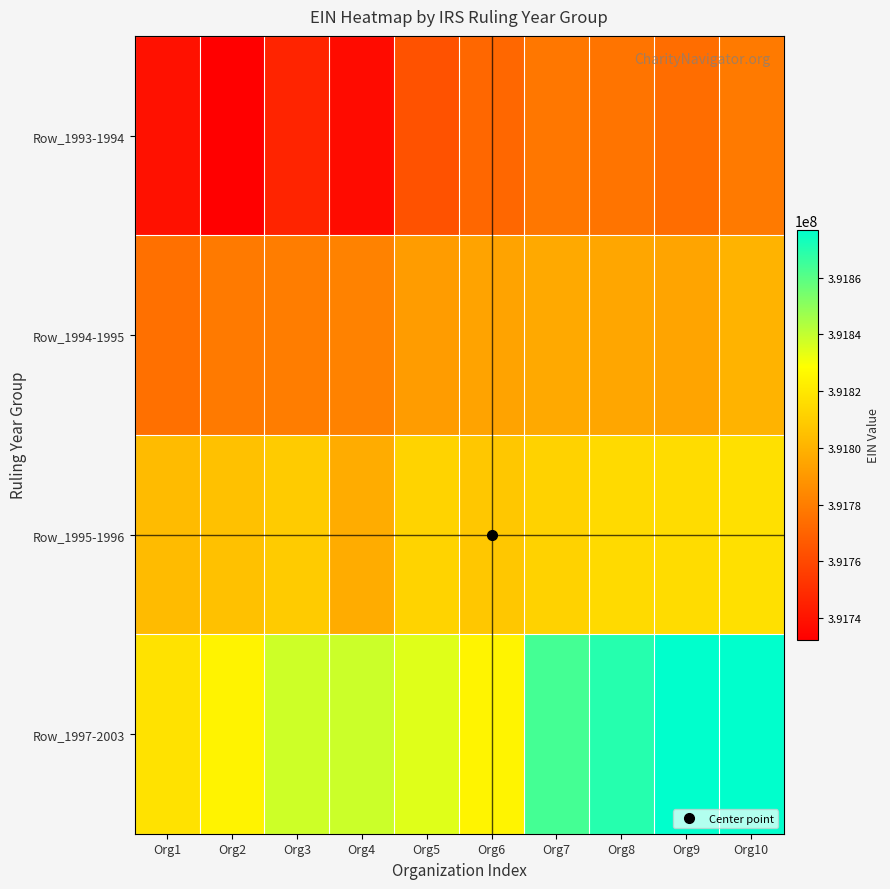

Reading left to right, transcribe all the data shown in this chart.

Row_1993-1994: Org1=391738855	Org2=391732344	Org3=391746442	Org4=391737038	Org5=391763650	Org6=391771526	Org7=391777651	Org8=391776211	Org9=391773593	Org10=391778404
Row_1994-1995: Org1=391774726	Org2=391778405	Org3=391779530	Org4=391782011	Org5=391791586	Org6=391794121	Org7=391796128	Org8=391795222	Org9=391794712	Org10=391800253
Row_1995-1996: Org1=391803276	Org2=391805495	Org3=391809208	Org4=391797675	Org5=391812102	Org6=391807696	Org7=391811715	Org8=391814815	Org9=391815753	Org10=391817134
Row_1997-2003: Org1=391817689	Org2=391824118	Org3=391837966	Org4=391838219	Org5=391834639	Org6=391824777	Org7=391863782	Org8=391869694	Org9=391876718	Org10=391876841